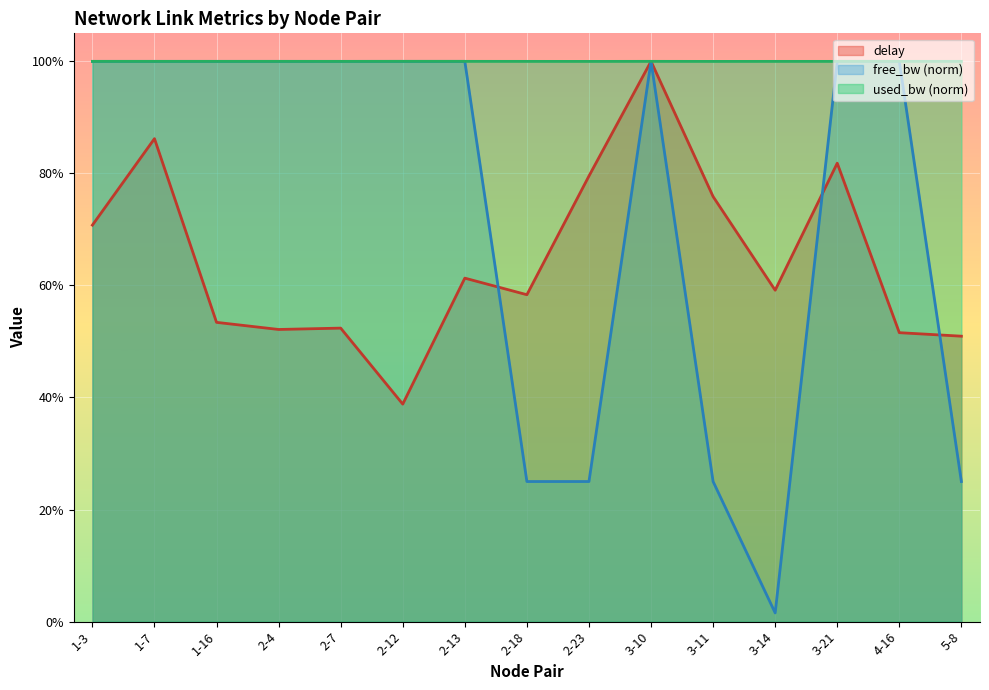

How many values in the free_bw_norm series are below 99?

5